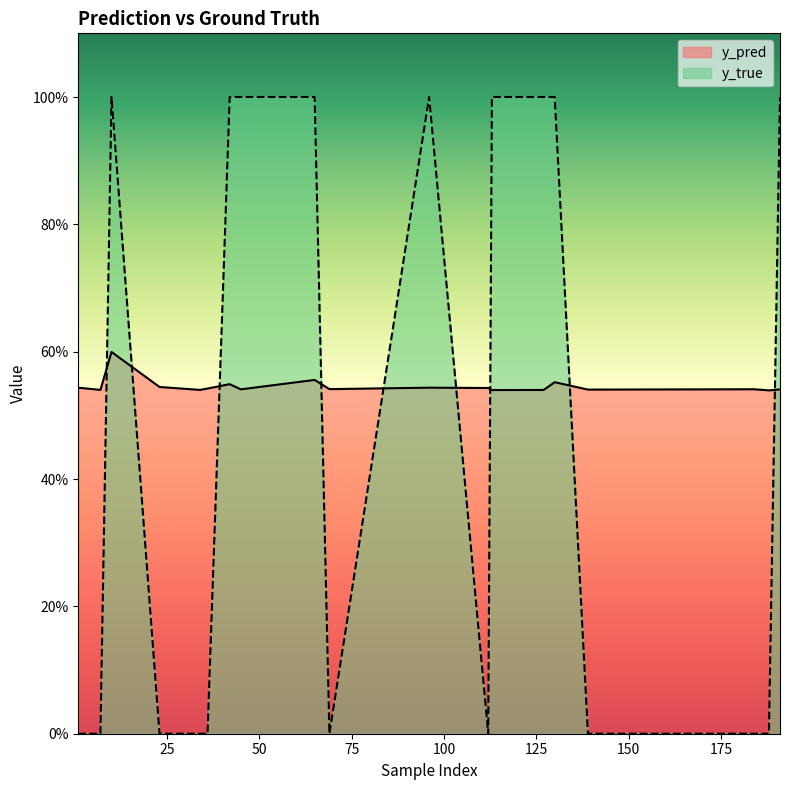

True or false: y_true has more than 2 points higher than both neighbors.

False